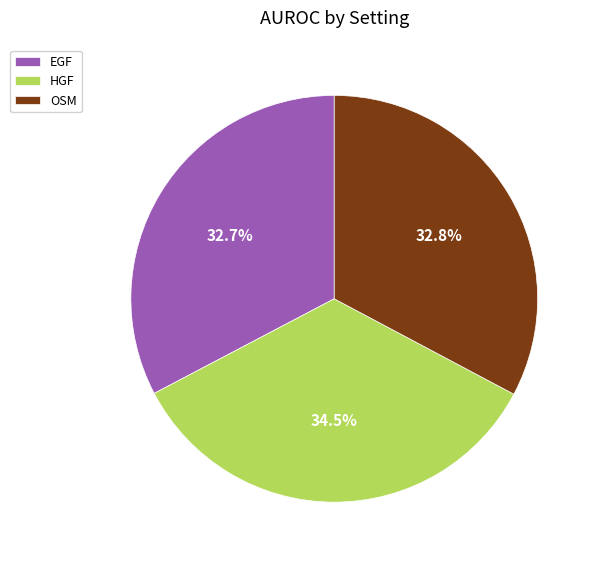

Combined, what portion of the pie is OSM and EGF?

65.5%